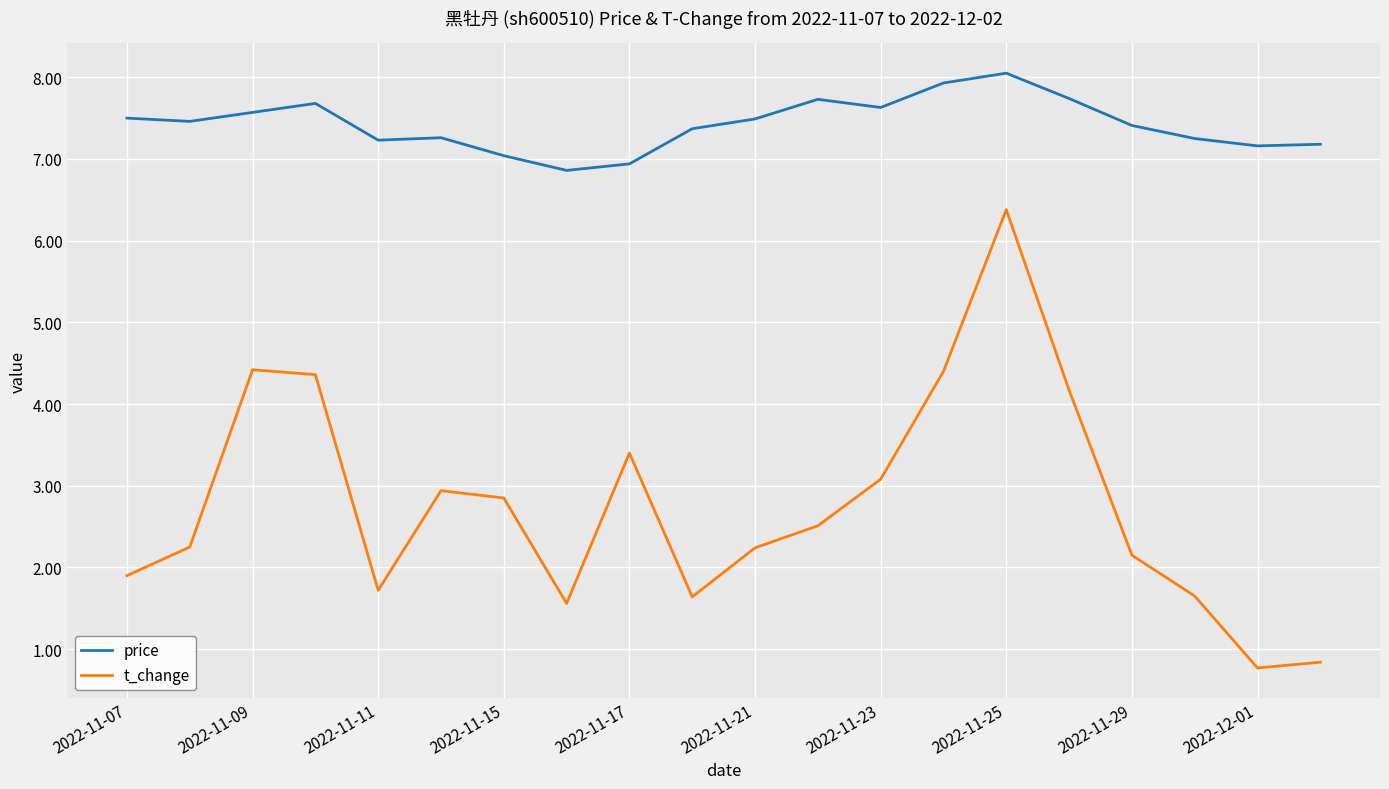

List the series in order of their peak value, lowest first.

t_change, price